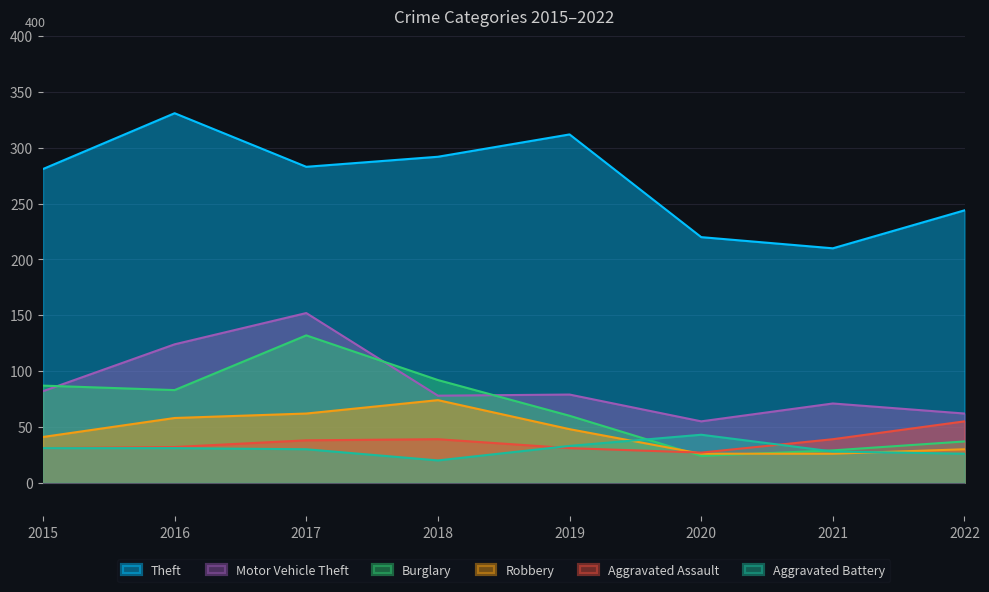

At which category does Aggravated Battery reach its first local peak?

2020